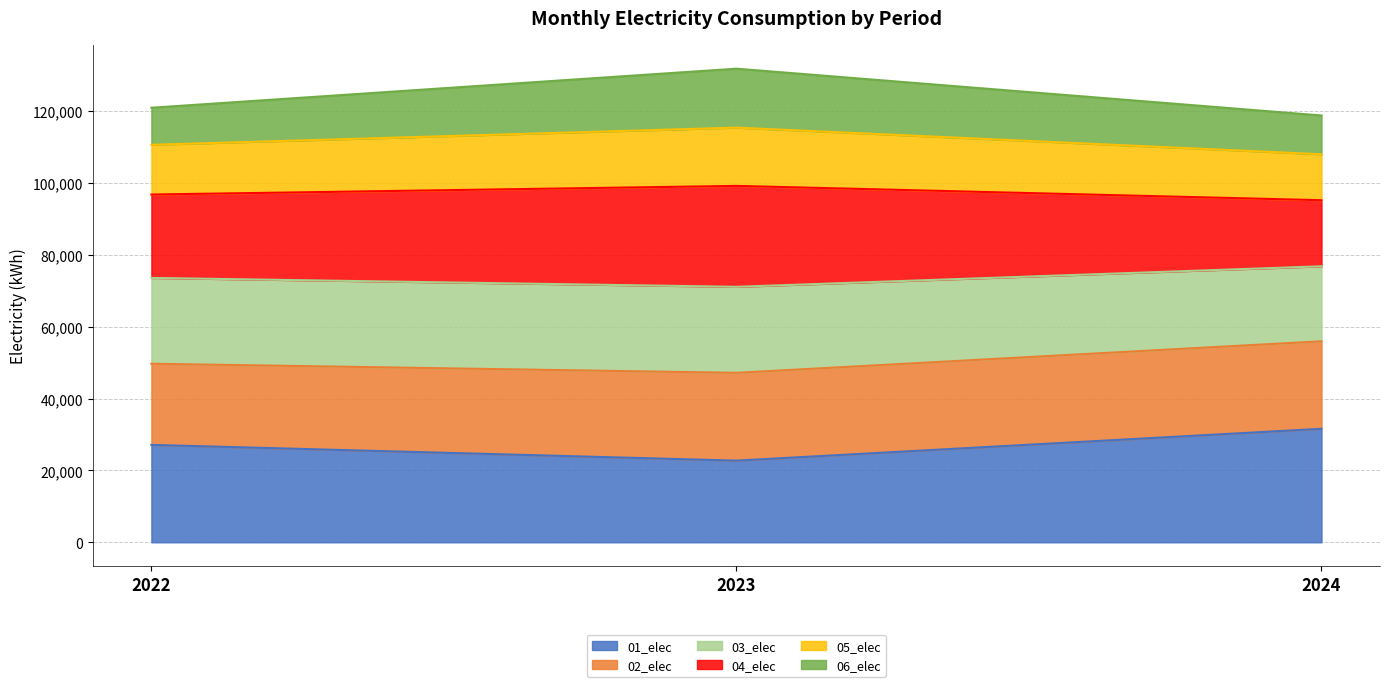

What is the total value across all series at 2022?

121023.4